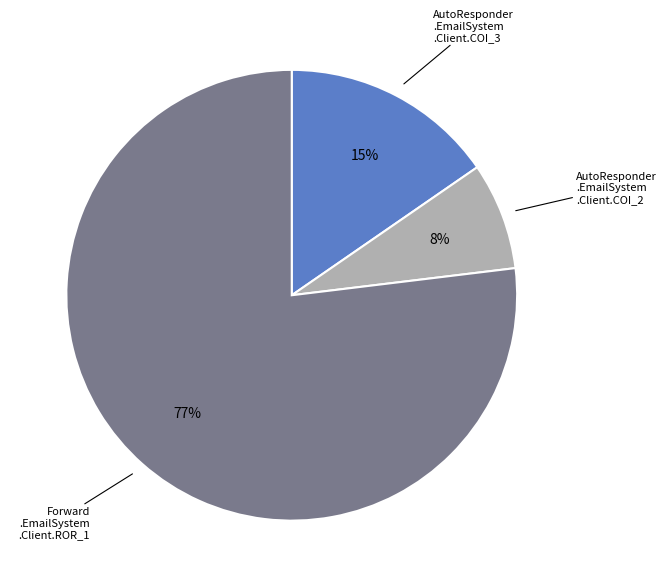

Is there any slice that represents more than half of the pie?

Yes